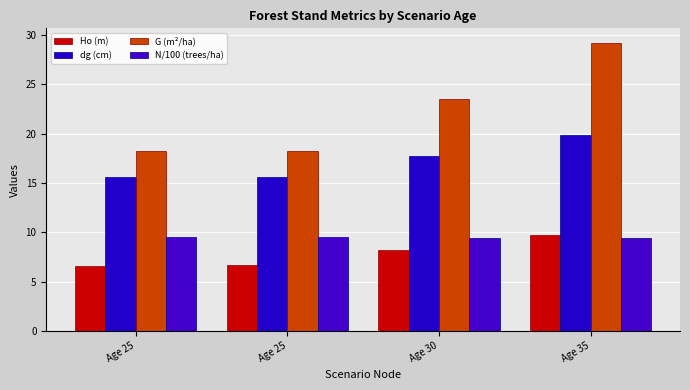

How many data points does each series have?

4